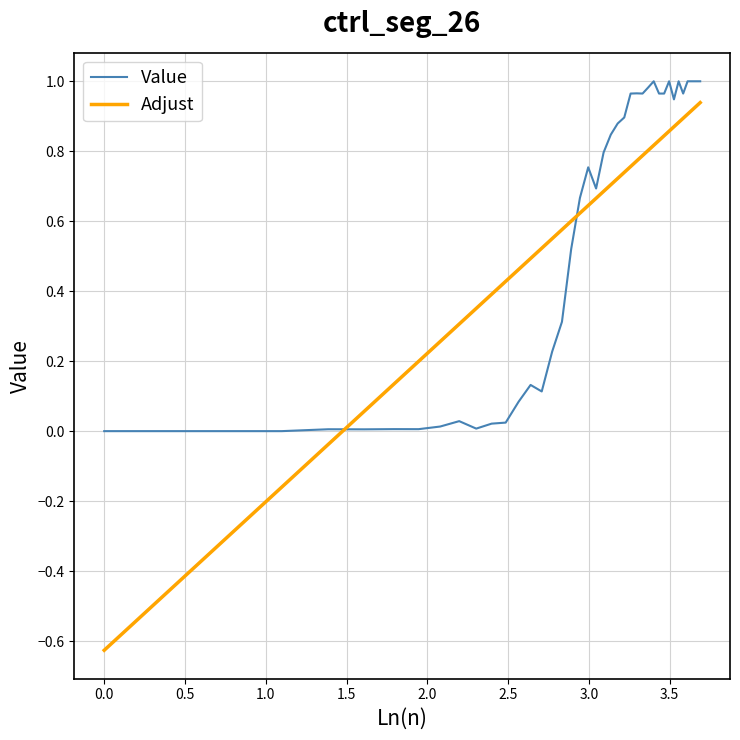

True or false: Value and Adjust intersect in this chart.

True